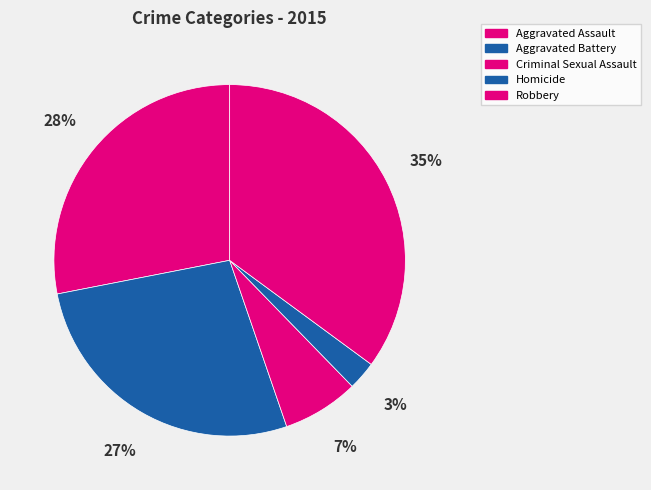

True or false: Aggravated Assault accounts for 28% of the total.

True